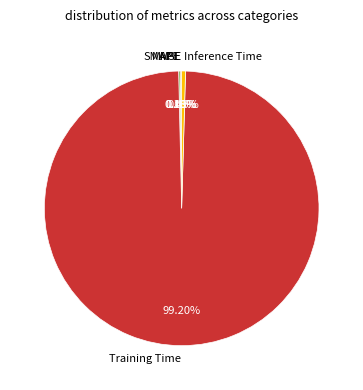

Which category accounts for the majority?

Training Time